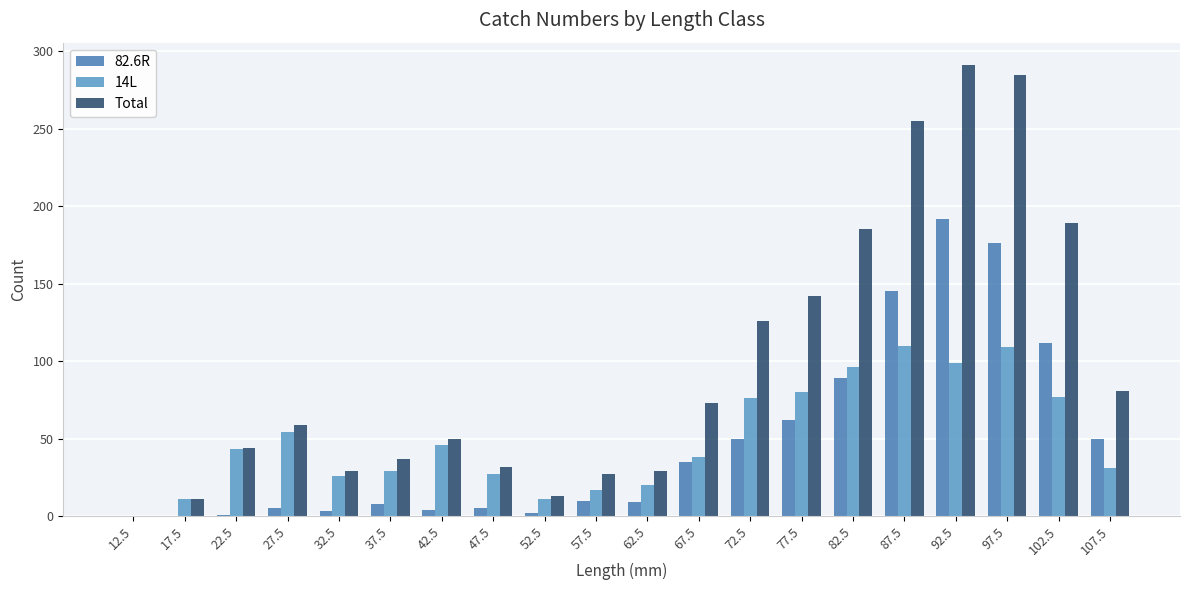

Count the number of data series in this chart.

3